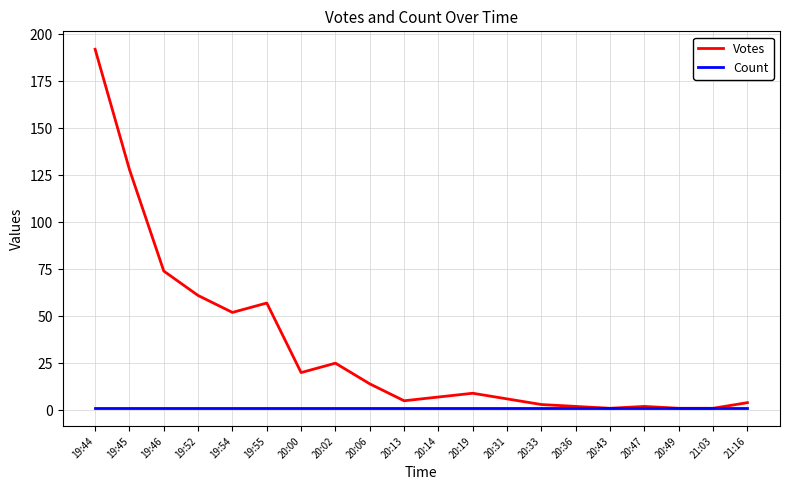

How many values in the Votes series are below 9?

10